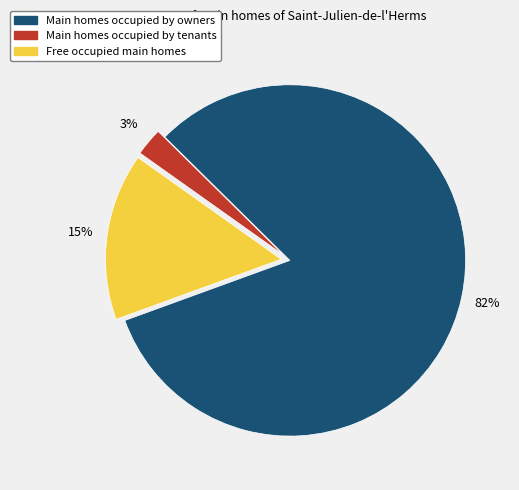

Is there a majority slice in this chart?

Yes